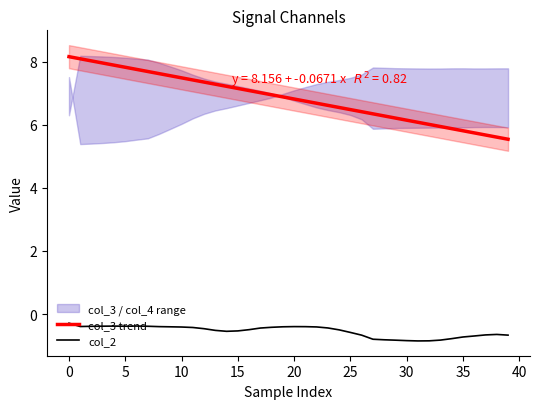

True or false: col_2 and col_3 trend cross at least once.

False